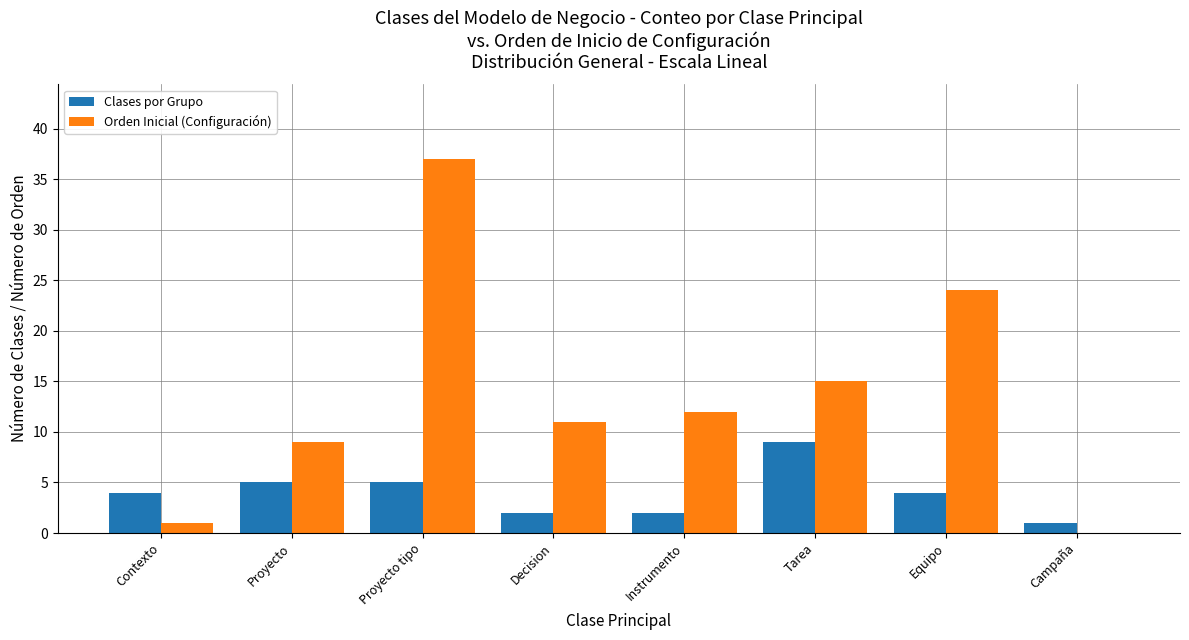

Which series changed the most between Equipo and Campaña?

Orden Inicial (Configuración)